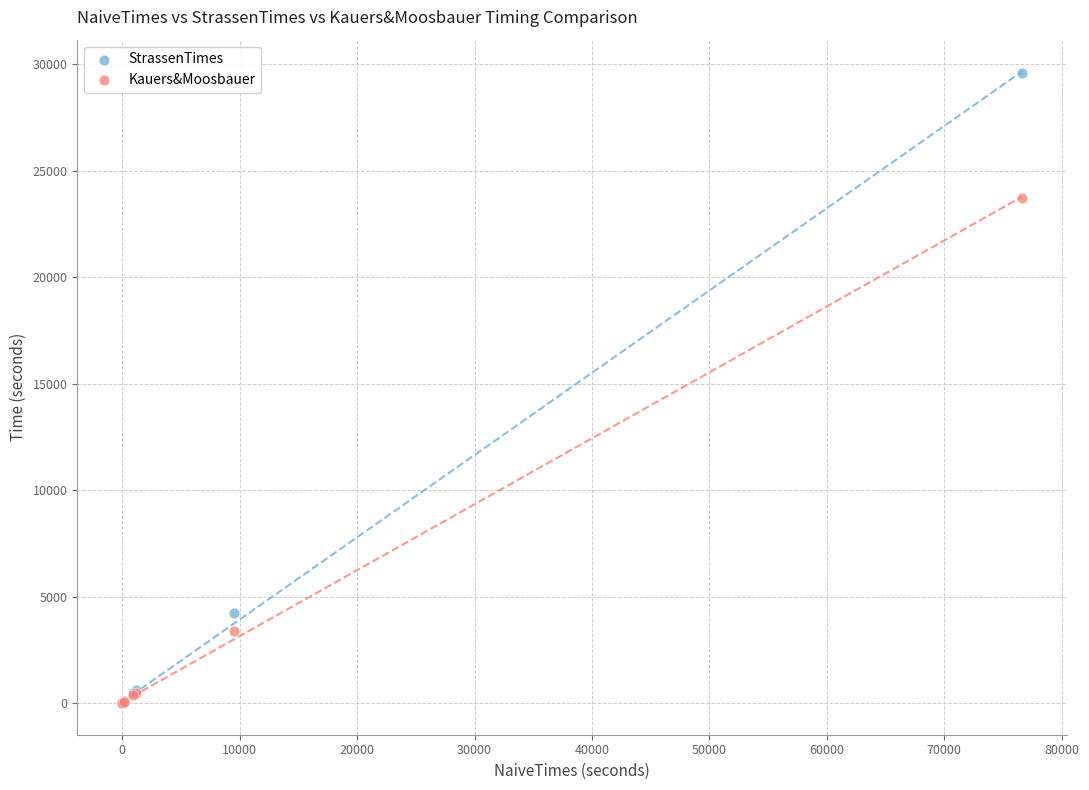

Which series contains the highest Y value?

StrassenTimes